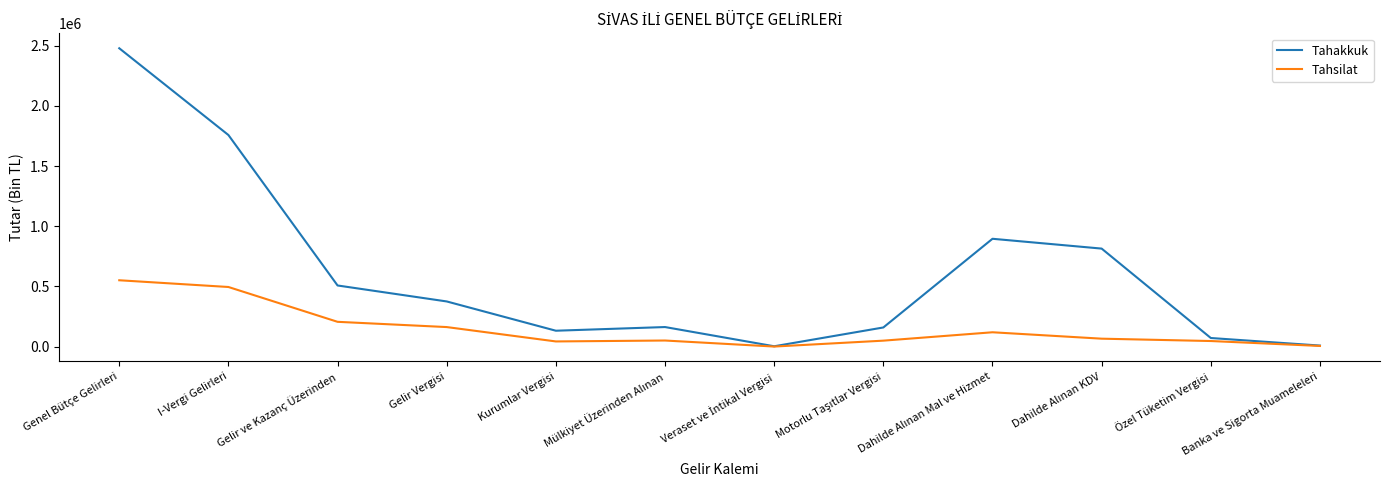

What is the greatest value displayed?

2478233